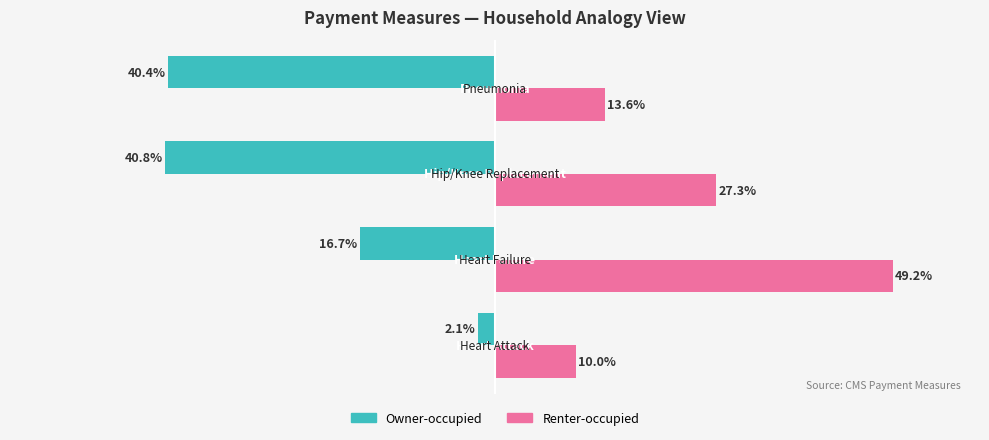

Which series has the largest range (max minus min)?

Renter-occupied